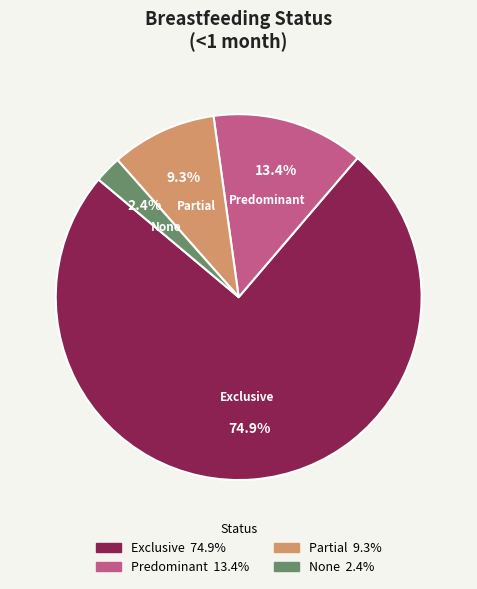

True or false: Partial accounts for 9% of the total.

True